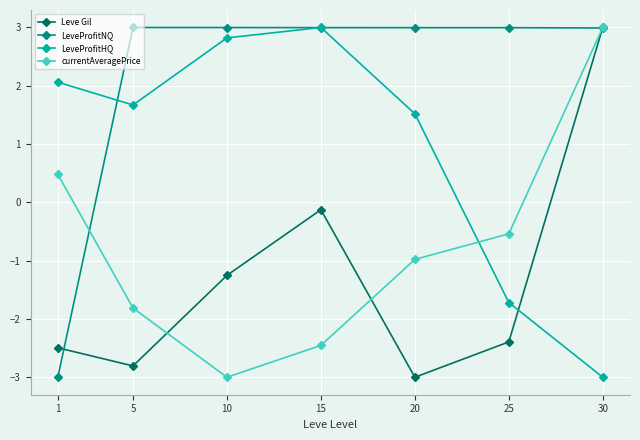

The value of LeveProfitNQ at 5 is 4.6. True or false?

False